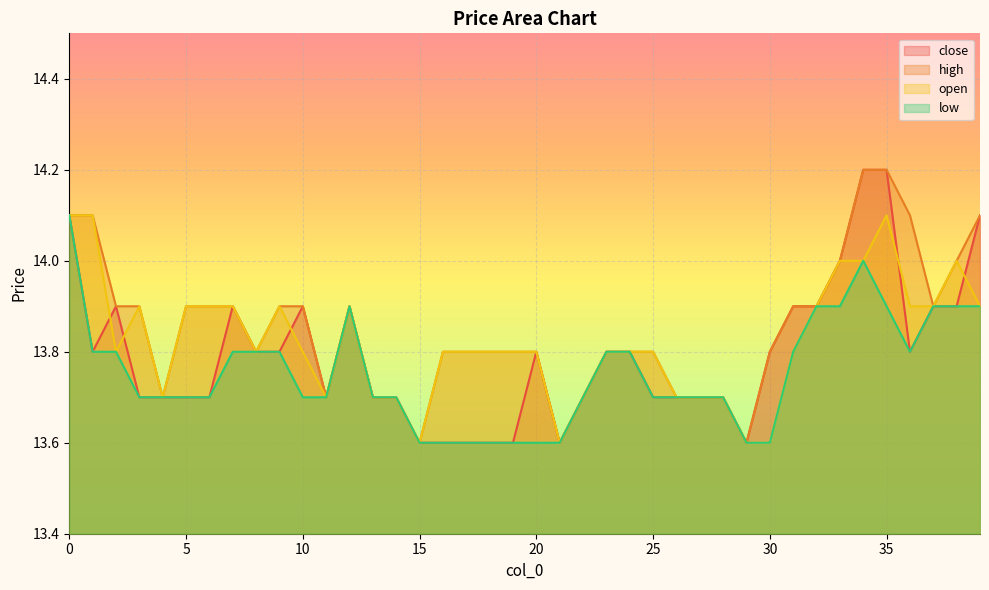

At 24, list the series in order from smallest to largest.

close, high, open, low